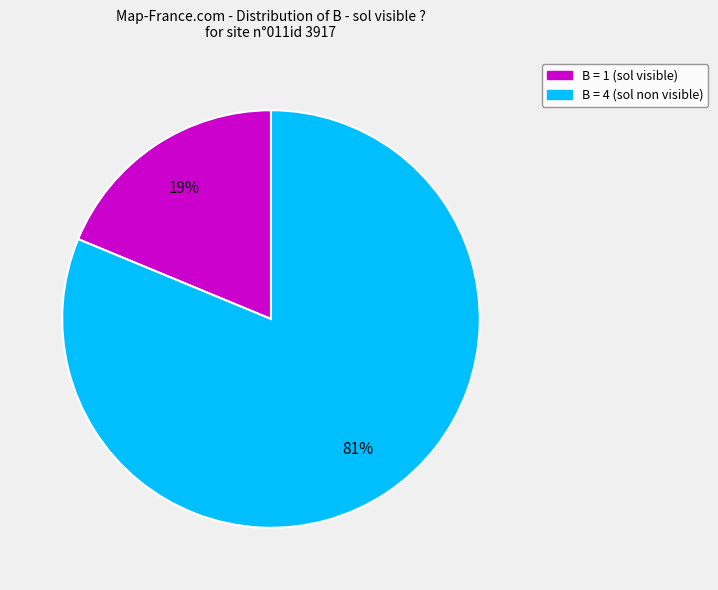

To the nearest percent, what is the difference between the largest and smallest slice percentages?

62%